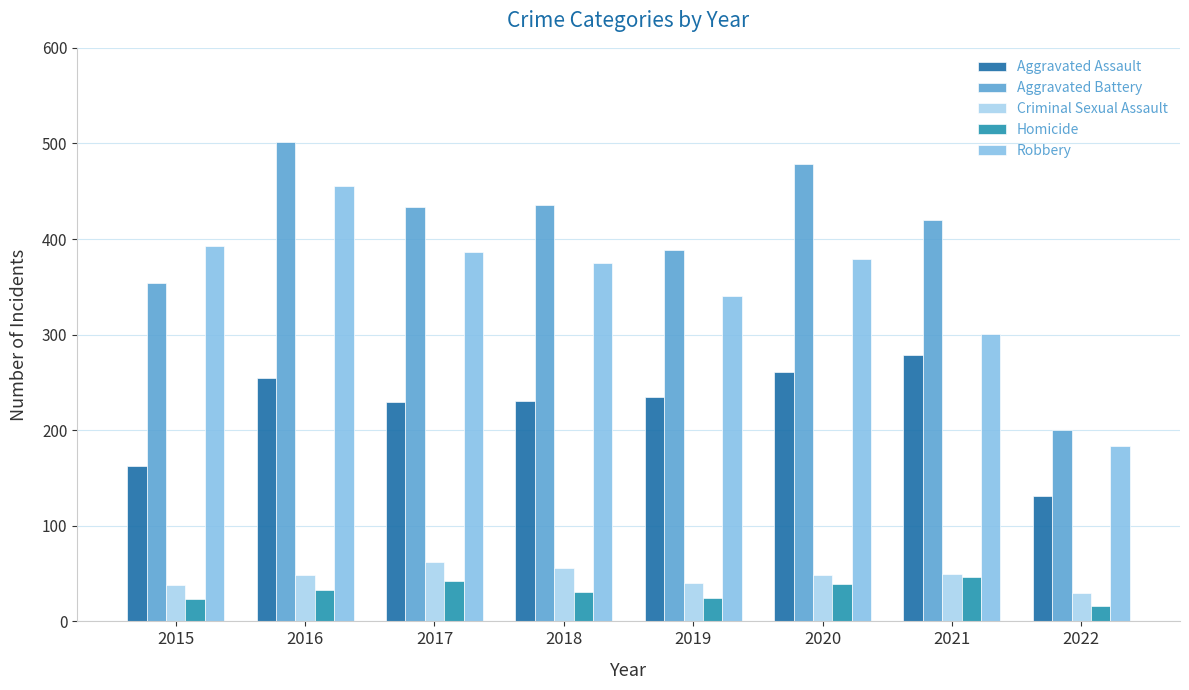

List the series in order of their peak value, lowest first.

Homicide, Criminal Sexual Assault, Aggravated Assault, Robbery, Aggravated Battery